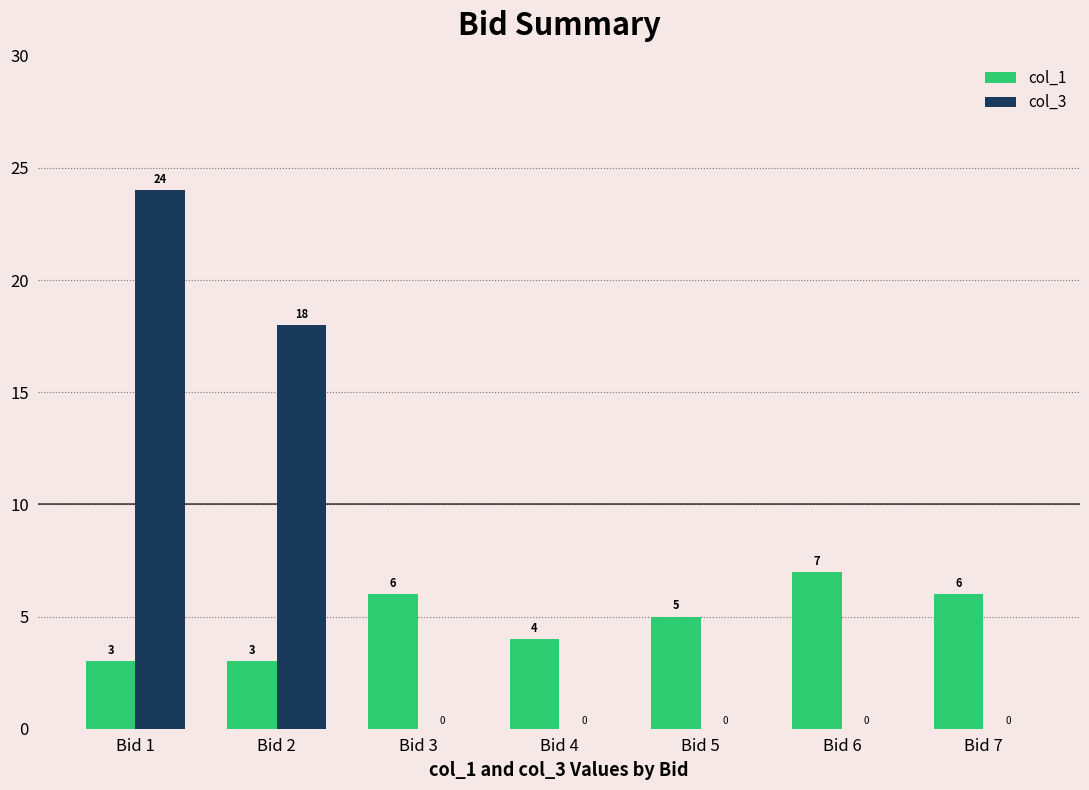

Where is col_1 nearest to the value 5?

Bid 5